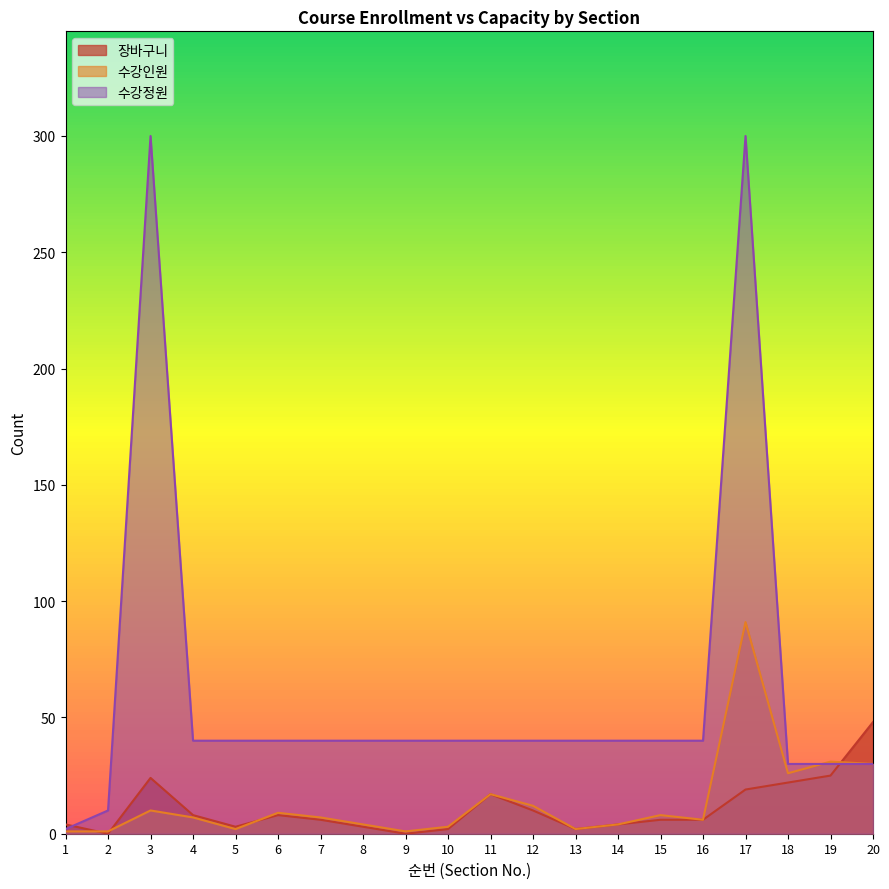

Reading right to left, extract all data points from this chart.

장바구니: 48	25	22	19	6	6	4	2	10	17	2	0	3	6	8	3	8	24	0	4
수강인원: 30	31	26	91	6	8	4	2	12	17	3	1	4	7	9	2	7	10	1	1
수강정원: 30	30	30	300	40	40	40	40	40	40	40	40	40	40	40	40	40	300	10	2